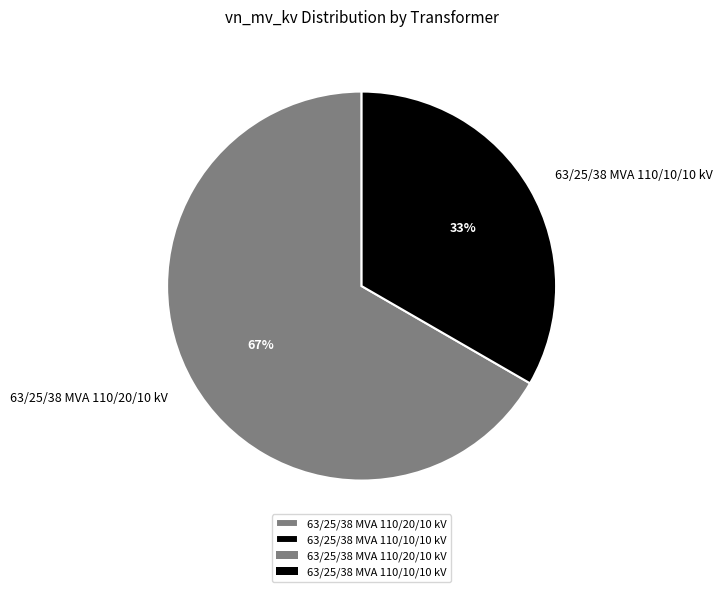

Rank the categories by value from lowest to highest.

63/25/38 MVA 110/10/10 kV, 63/25/38 MVA 110/20/10 kV